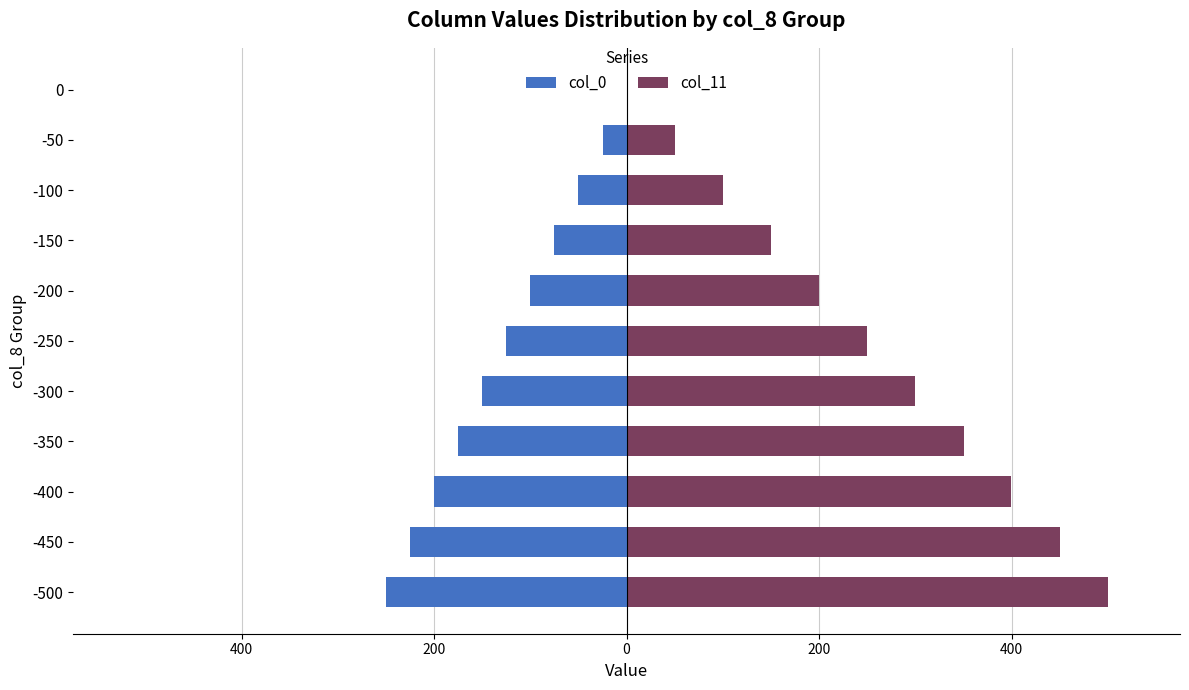

The value of col_0 at 0 is 0.0. True or false?

True